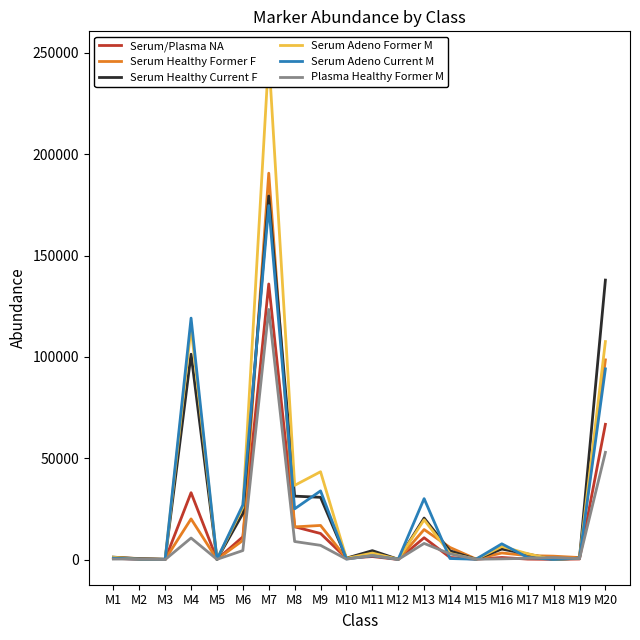

True or false: Serum/Plasma NA has a value of 12889 at M9.

True